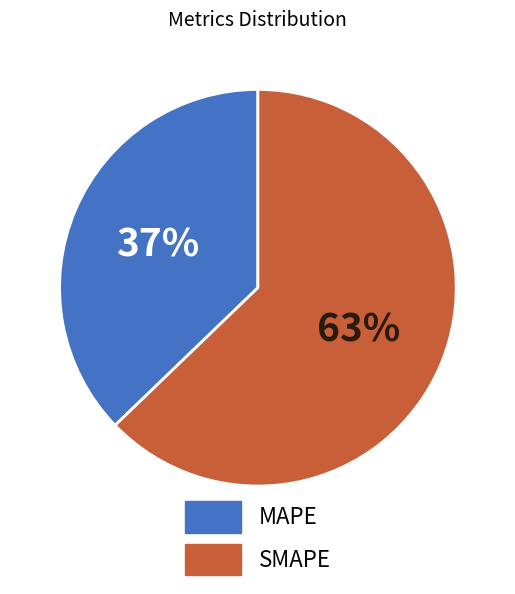

What is the ratio of the value at SMAPE to the value at MAPE?

1.7